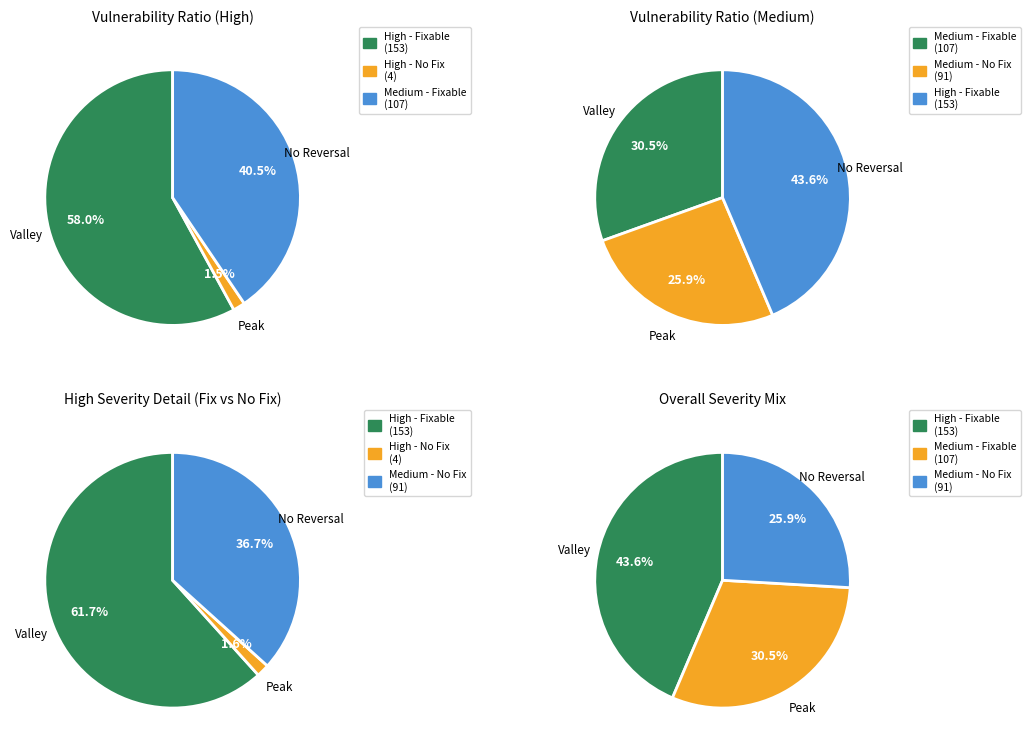

Which series has the largest range (max minus min)?

High - Fixable